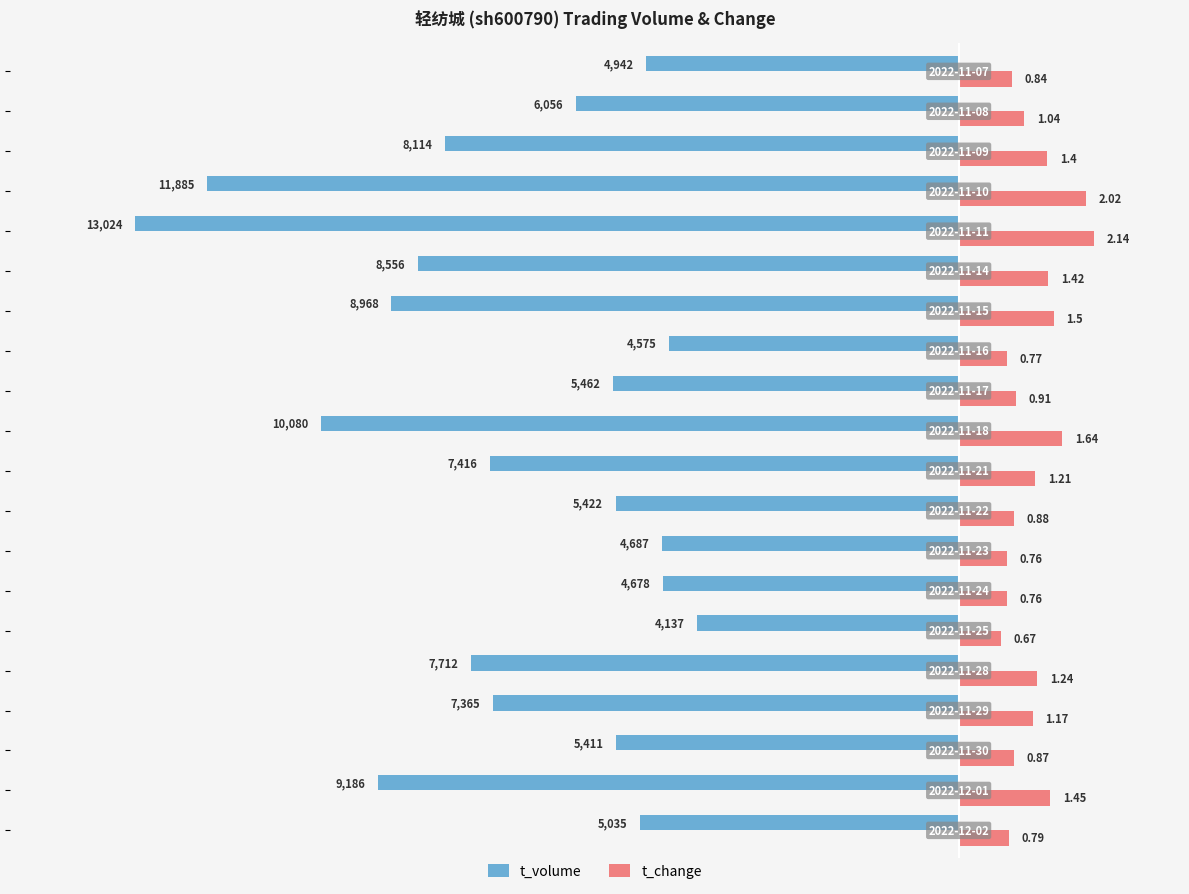

What are all the series names shown in the legend?

t_volume, t_change